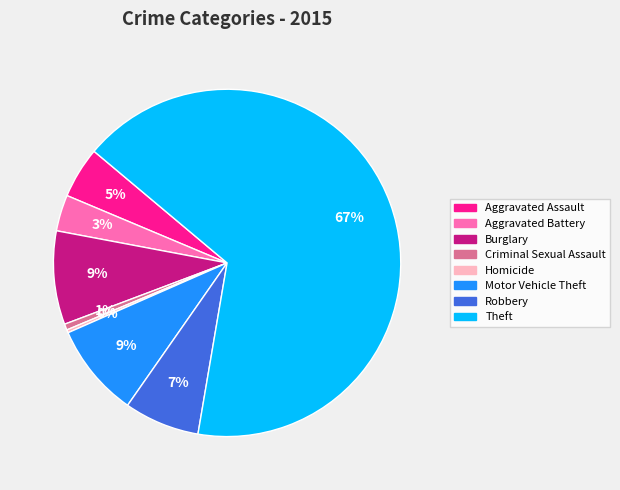

Is there a majority slice in this chart?

Yes